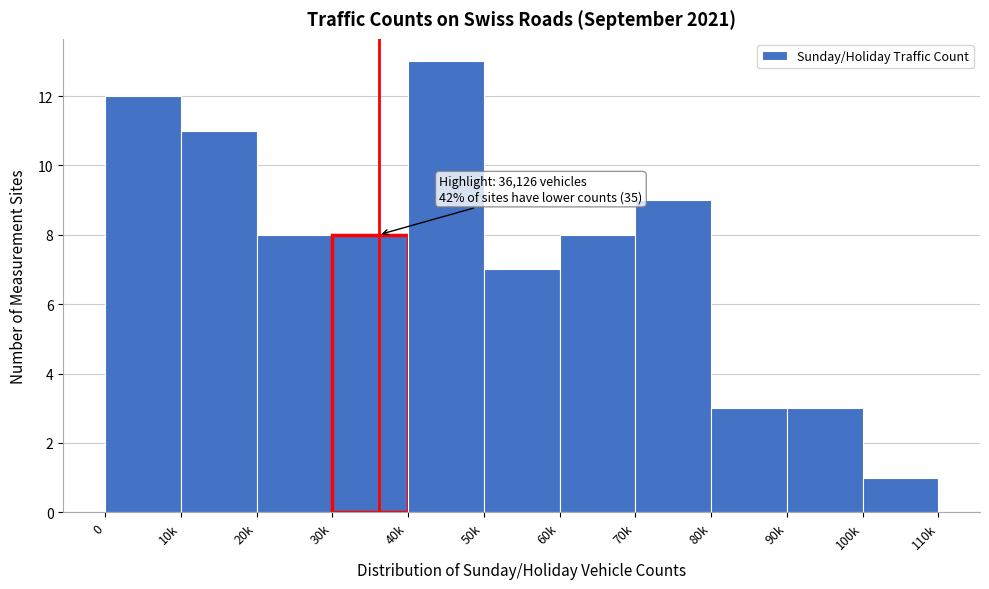

Reading left to right, what are all the values shown in this chart?

12	11	8	8	13	7	8	9	3	3	1